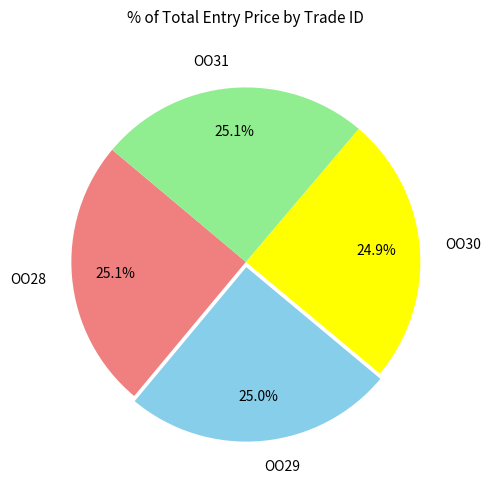

Is it true that OO29 is 17% of the pie?

False